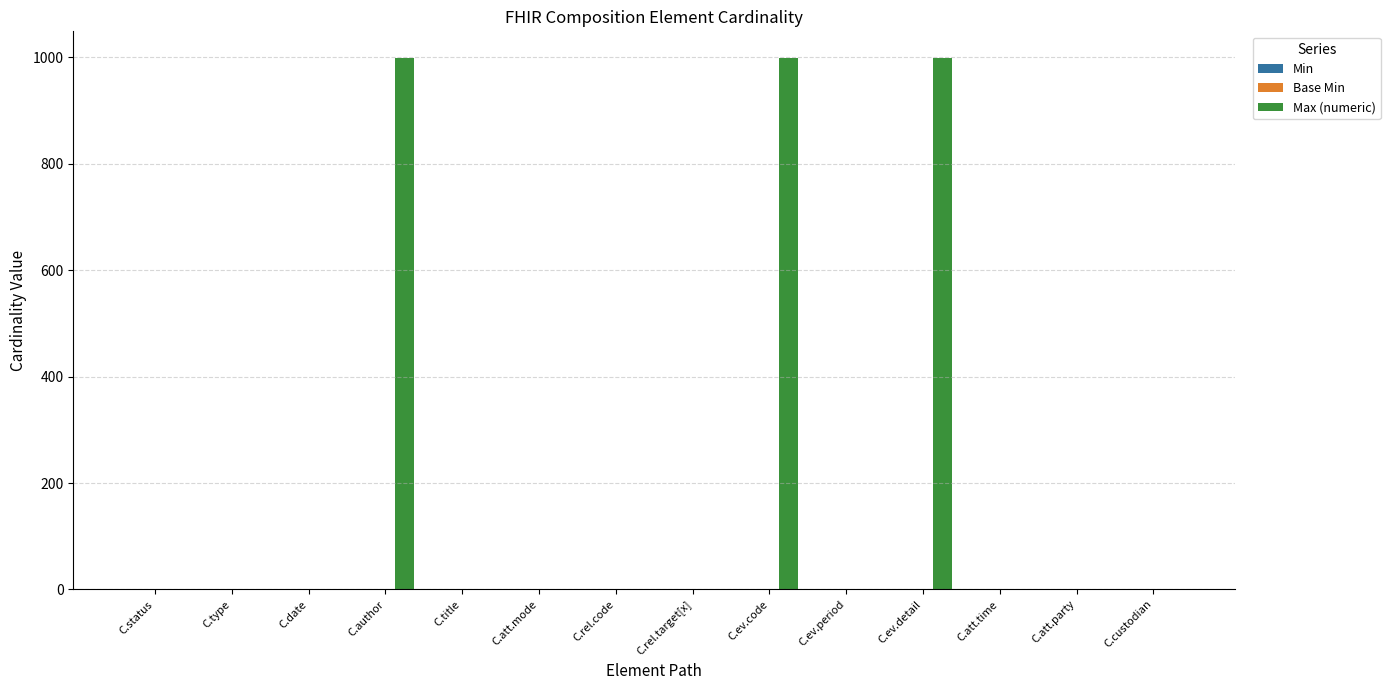

What is the maximum value shown in the chart?

999